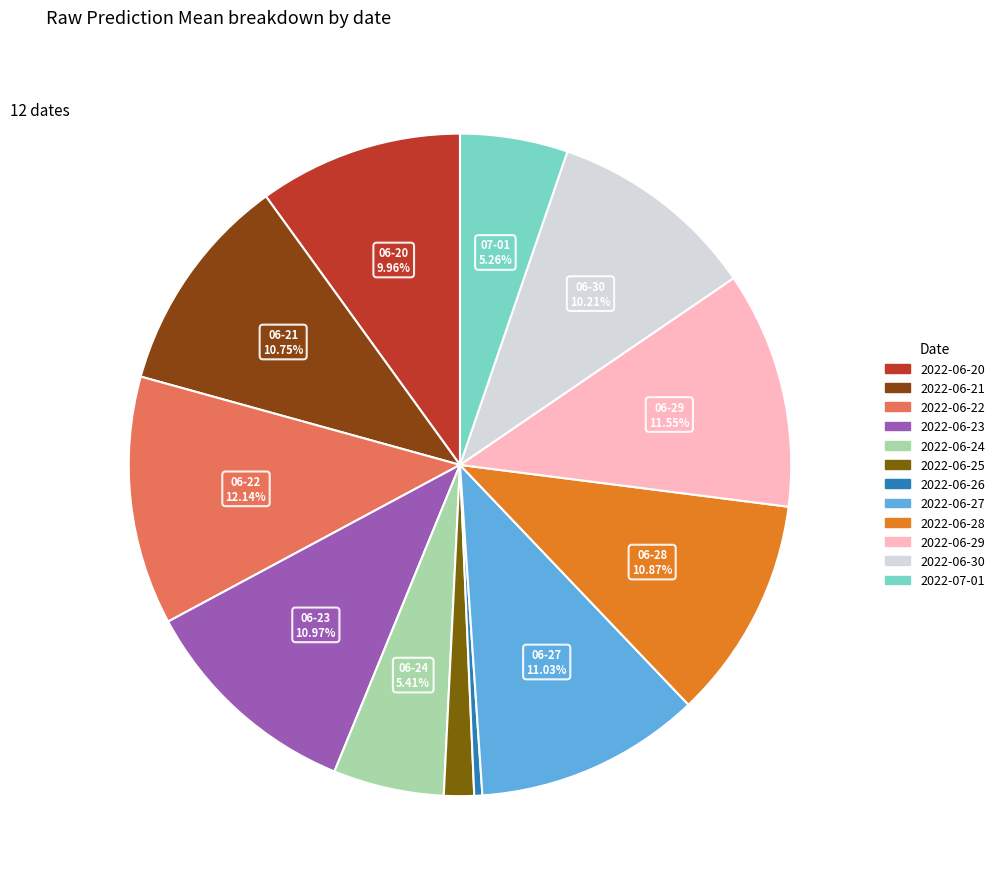

Combined, what portion of the pie is 2022-06-24 and 2022-06-28?

16.3%